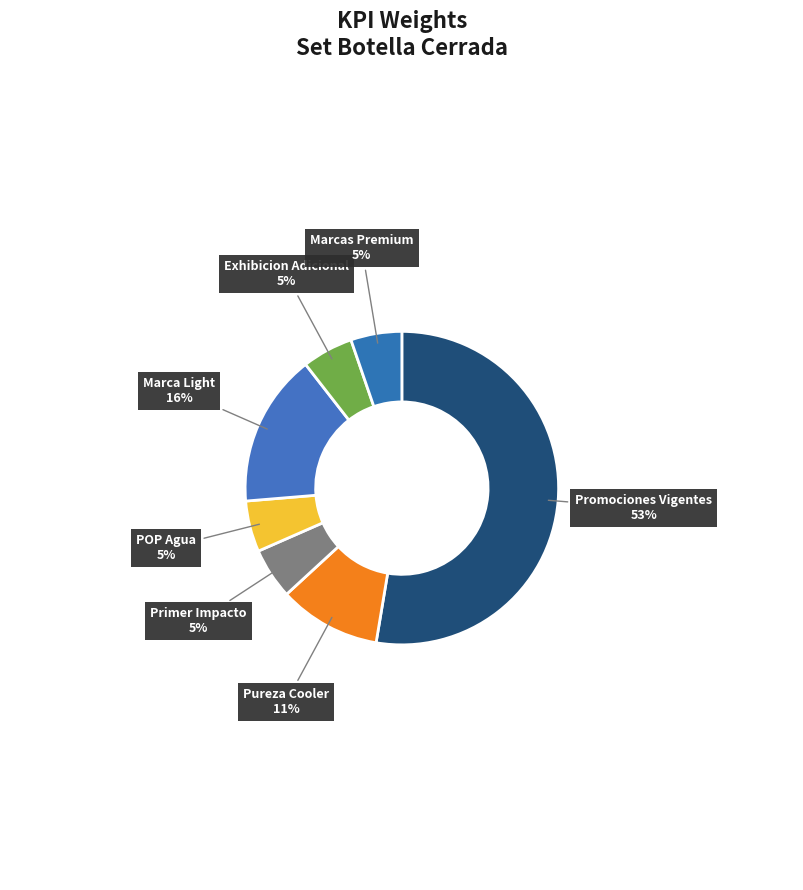

Is the sum of Primer Impacto and Marca Light greater than half?

No